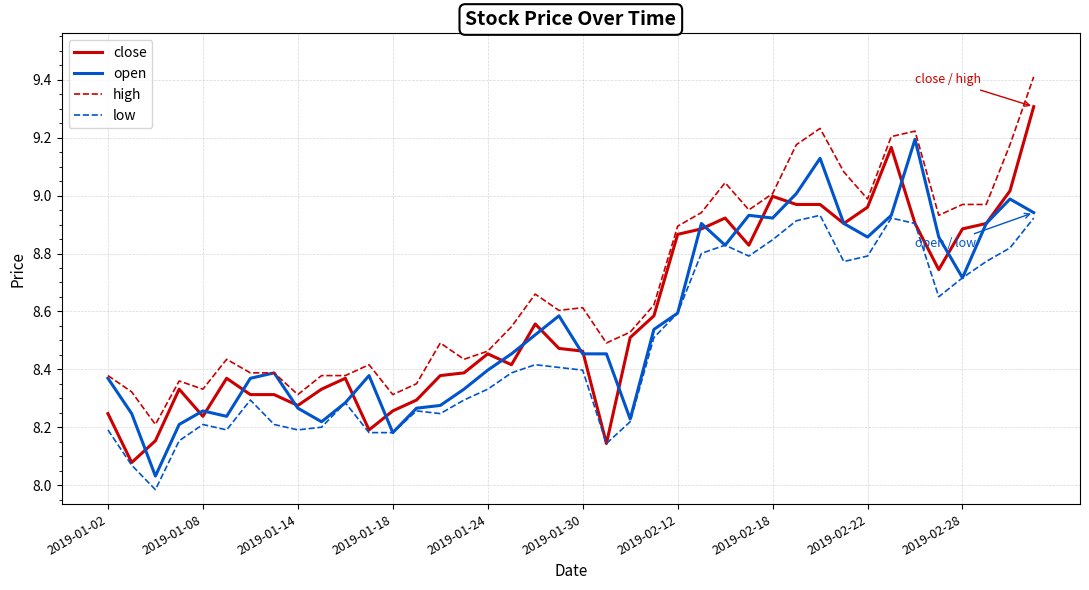

Which series has the largest total across all categories?

high